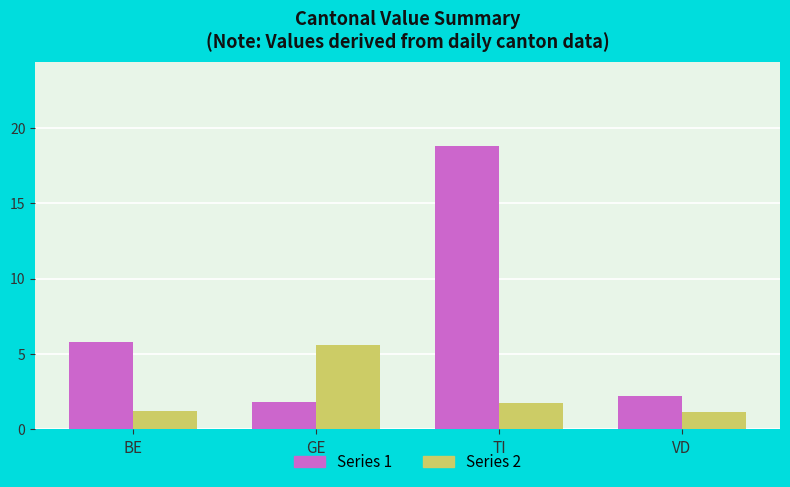

At which category is the sum across all series the highest?

TI